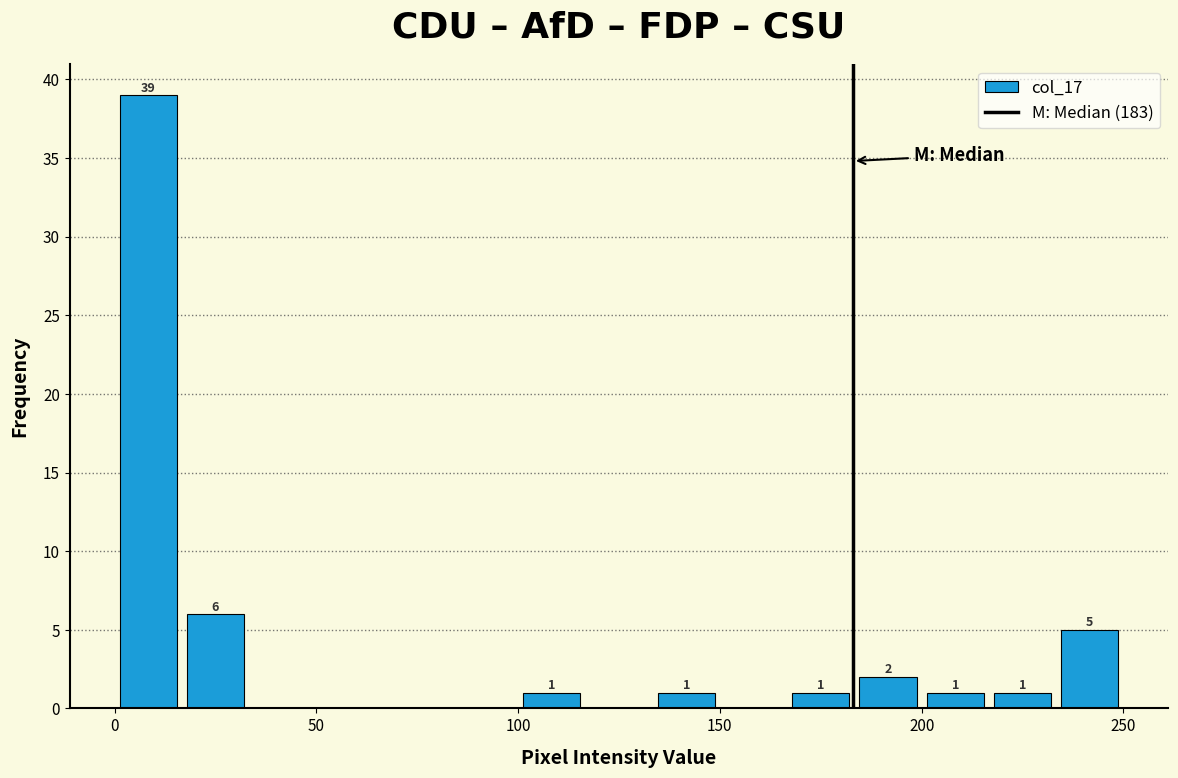

Read against the x-axis, roughly where is the centre of the tallest bar?

10